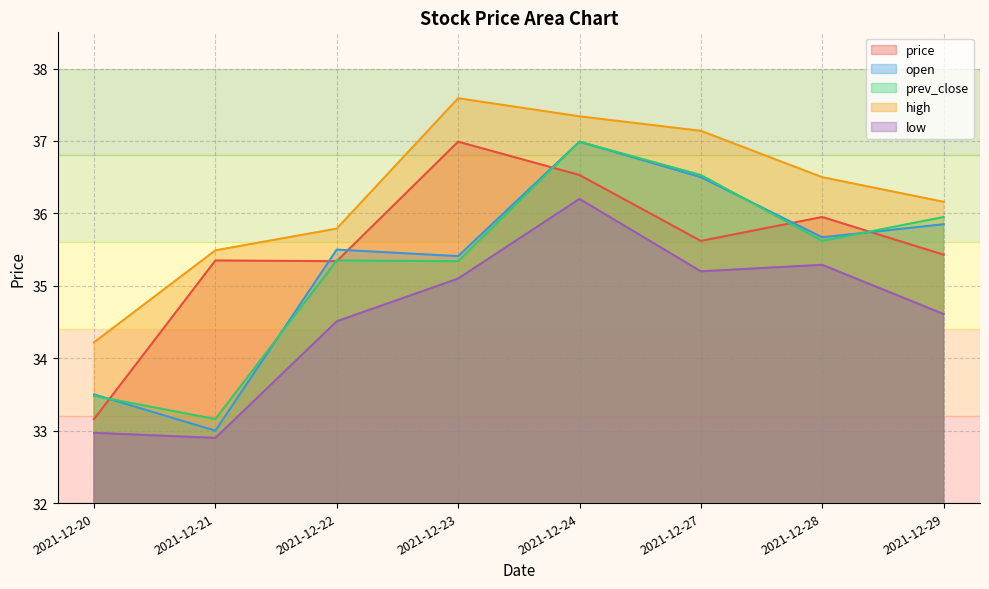

Which series has the largest total across all categories?

high